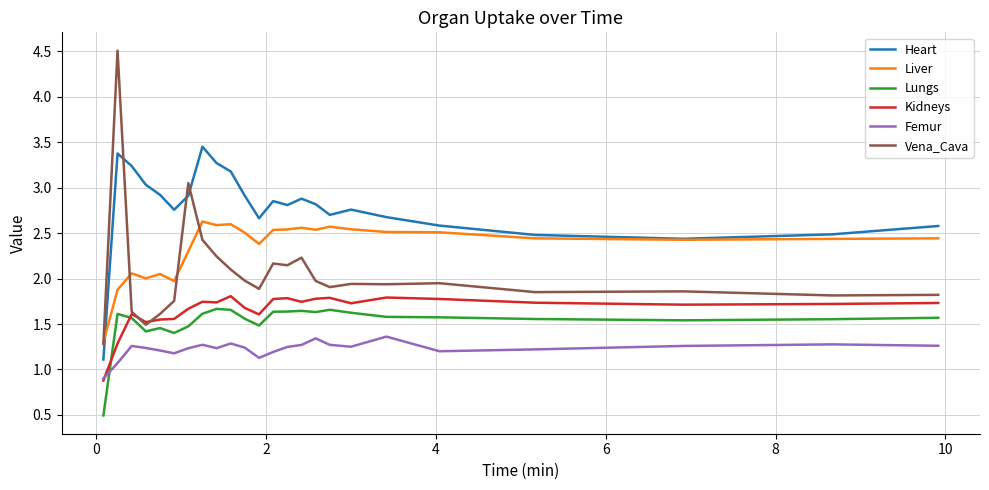

What is the minimum value for Femur?

0.9